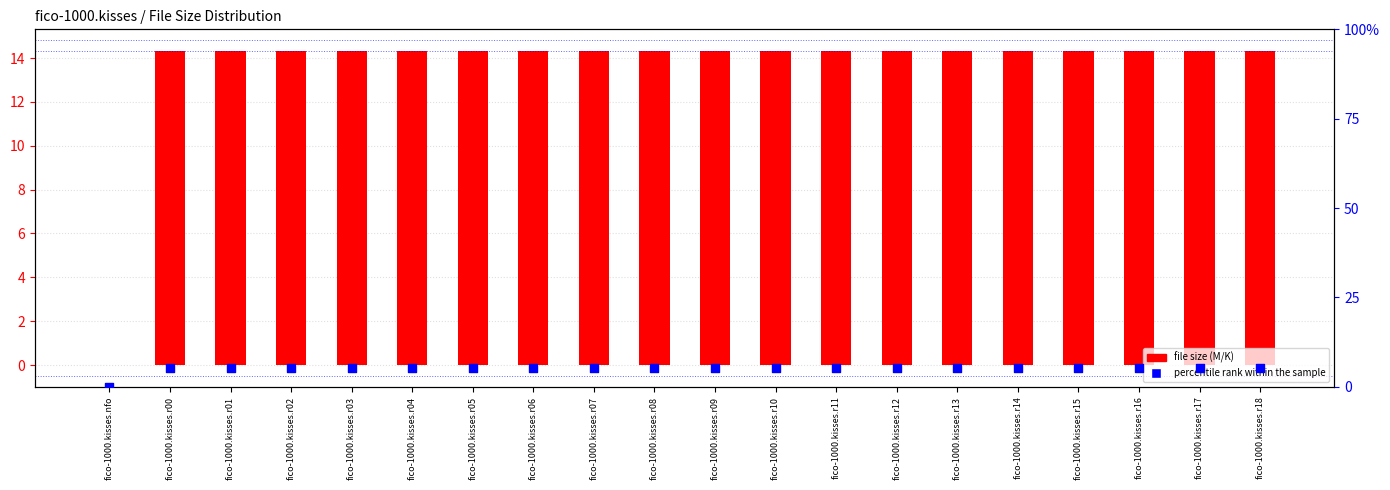

Which series reaches the maximum Y coordinate?

file size (M/K)